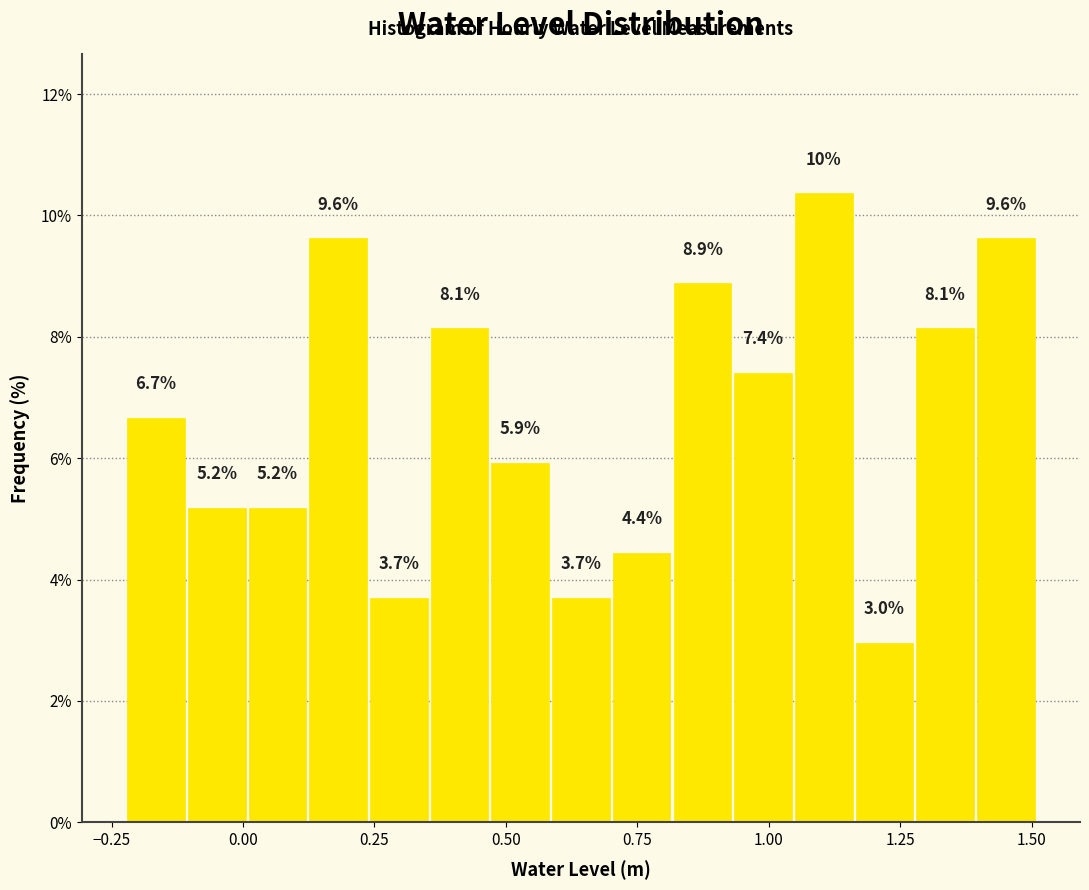

Around what value on the x-axis is the tallest bar? Give the approximate position of its centre, as read against the axis.

1.10